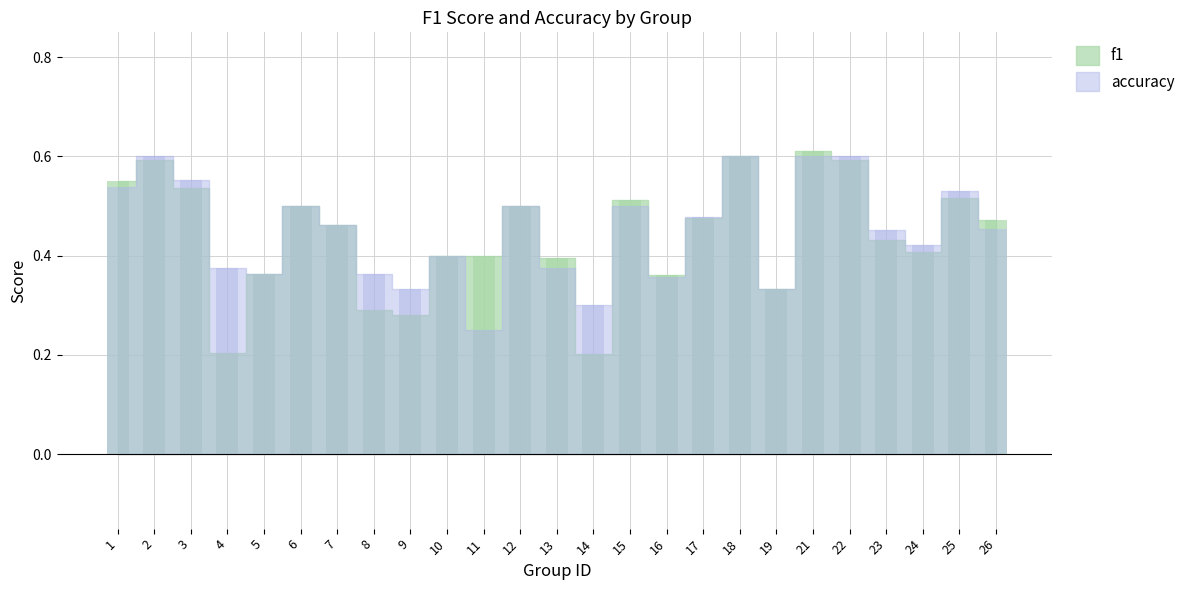

True or false: f1 has a value of 0.8 at 6.

False